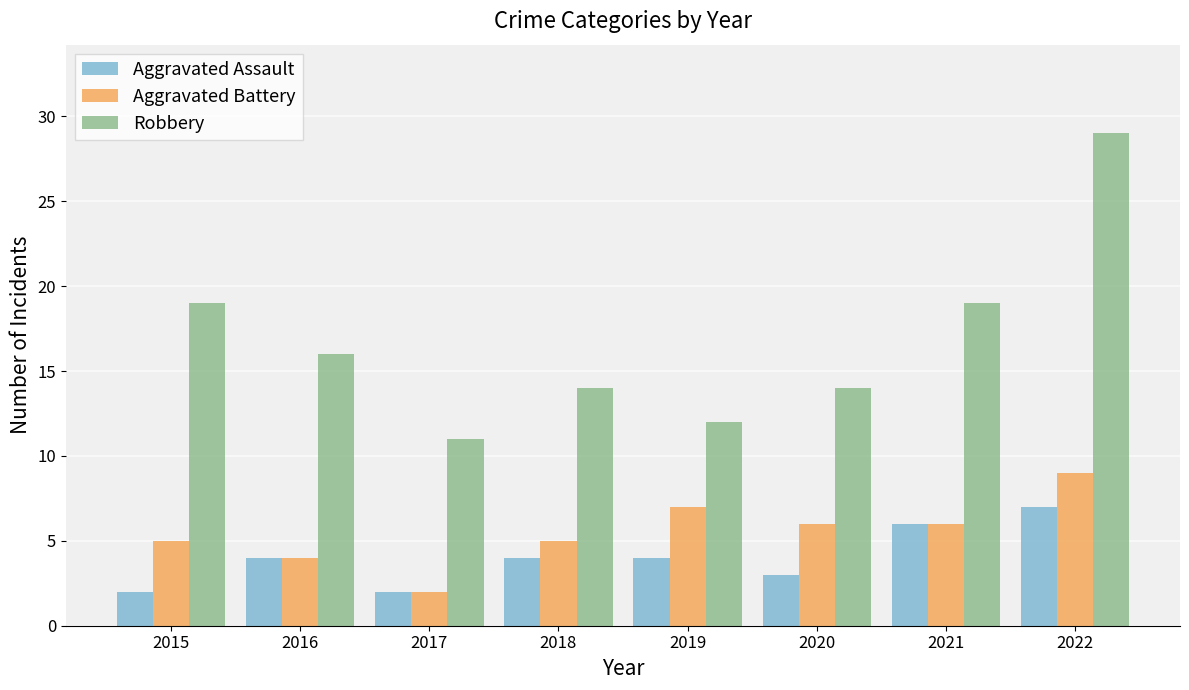

What is the average value of the Robbery series?

17